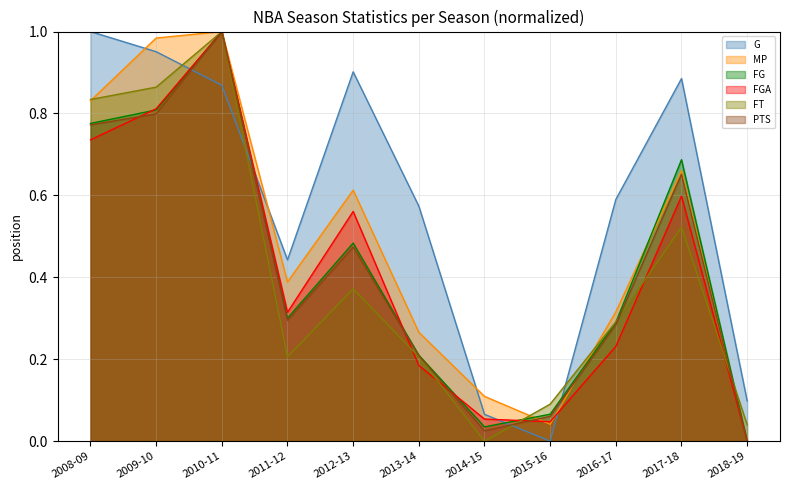

At which category does MP reach its first local valley?

2011-12